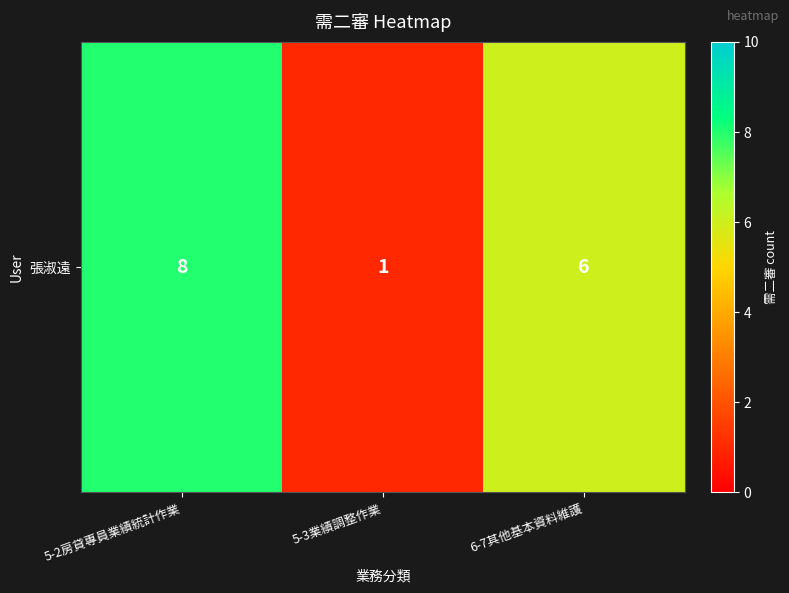

Reading left to right, list all the values displayed in this chart.

8	1	6